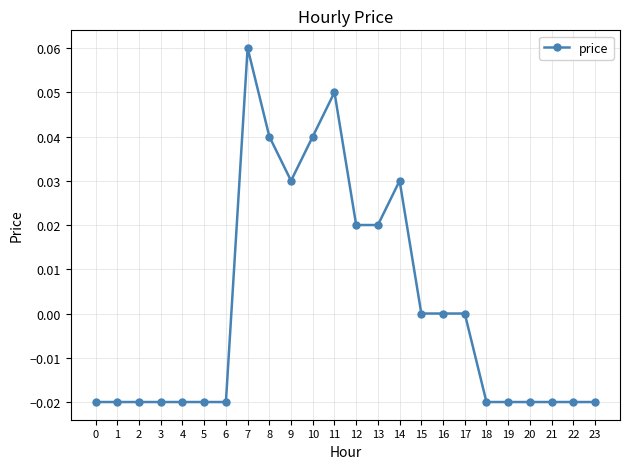

Is it true that the value at 21 is -0.0?

True